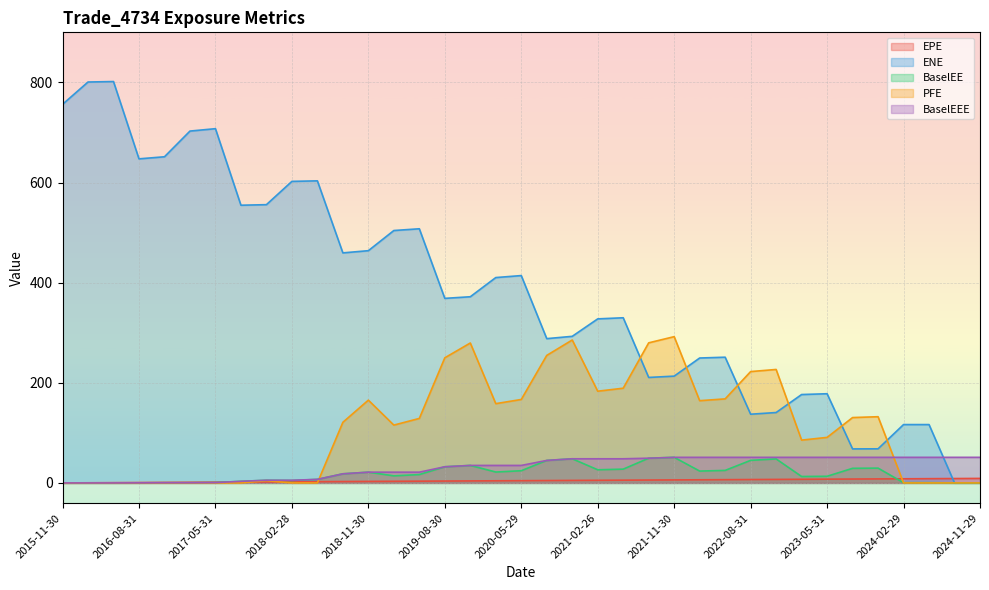

Which series has the largest range (max minus min)?

ENE